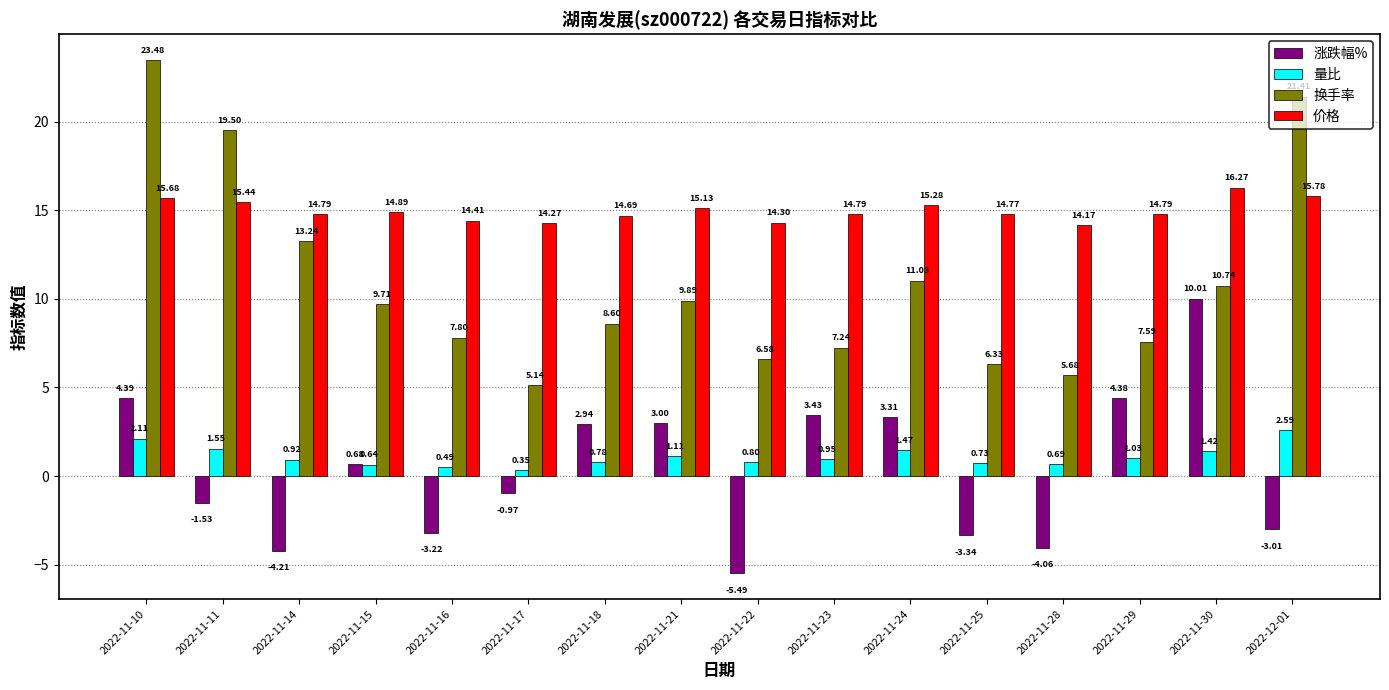

How many series are shown in this chart?

4